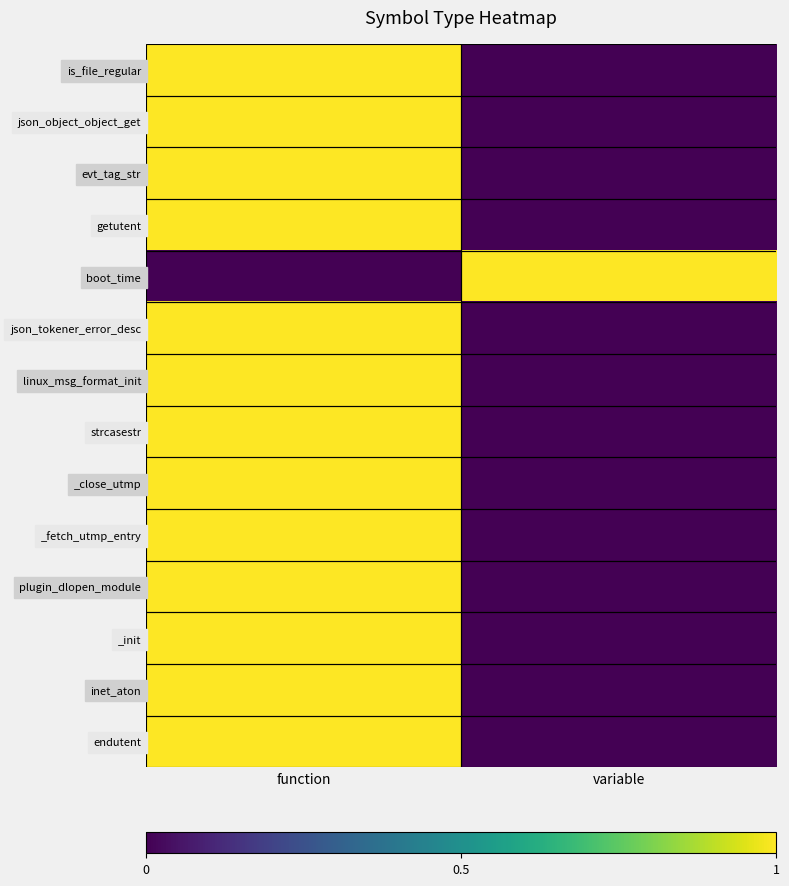

Reading left to right, transcribe all the data shown in this chart.

is_file_regular: function=1	variable=0
json_object_object_get: function=1	variable=0
evt_tag_str: function=1	variable=0
getutent: function=1	variable=0
boot_time: function=0	variable=1
json_tokener_error_desc: function=1	variable=0
linux_msg_format_init: function=1	variable=0
strcasestr: function=1	variable=0
_close_utmp: function=1	variable=0
_fetch_utmp_entry: function=1	variable=0
plugin_dlopen_module: function=1	variable=0
_init: function=1	variable=0
inet_aton: function=1	variable=0
endutent: function=1	variable=0